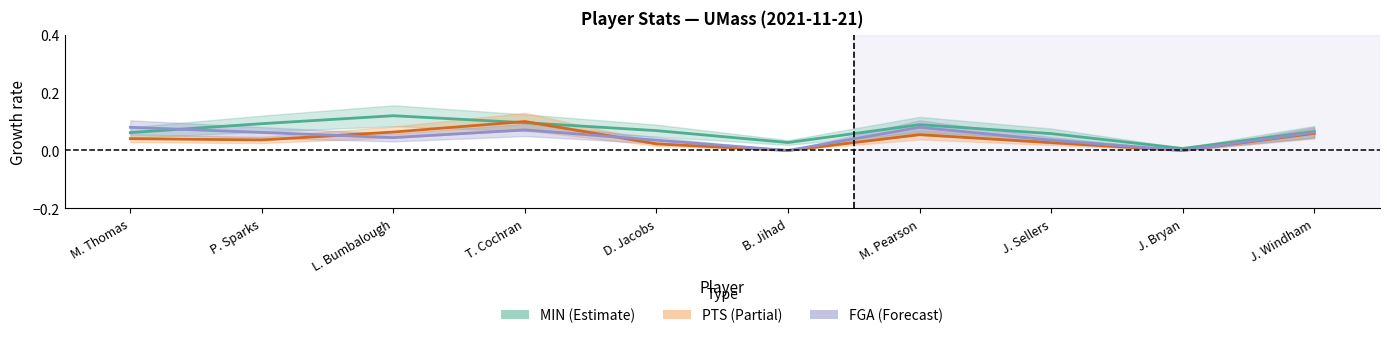

Reading right to left, transcribe all the data shown in this chart.

MIN: 0.1	0.0	0.1	0.1	0.0	0.1	0.1	0.1	0.1	0.1
PTS: 0.1	0.0	0.0	0.1	0.0	0.0	0.1	0.1	0.0	0.0
FGA: 0.1	0.0	0.0	0.1	0.0	0.0	0.1	0.0	0.1	0.1